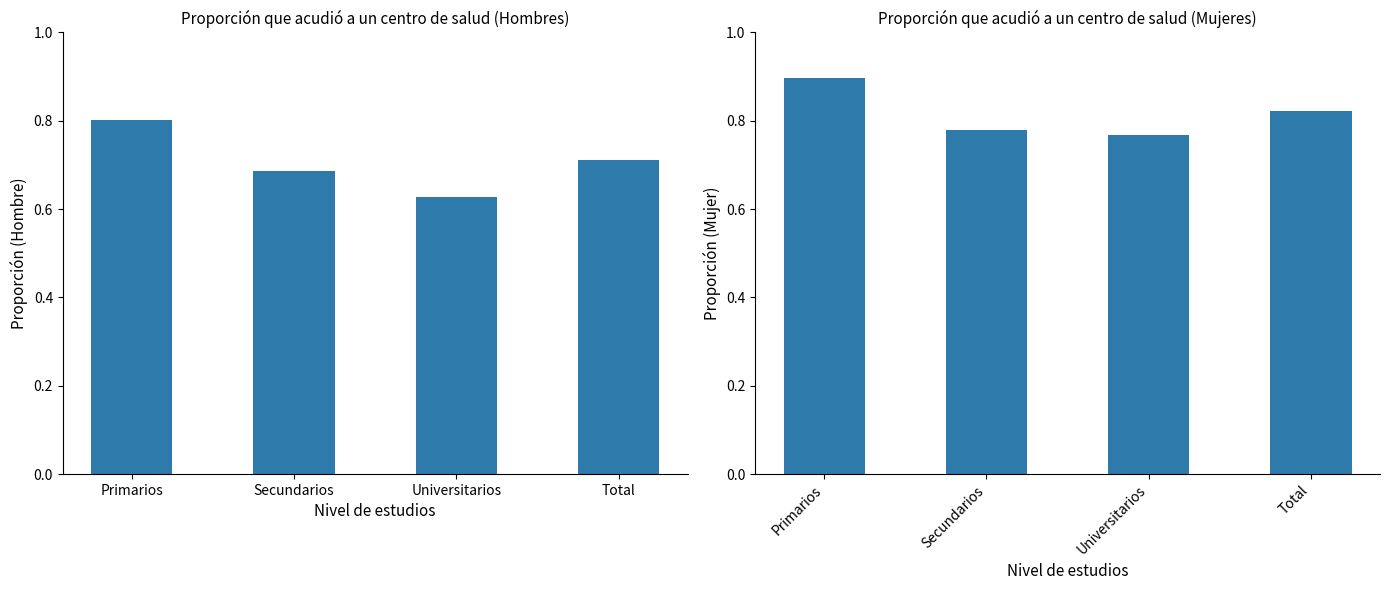

What is the average value of the Sí (Mujer) series?

0.8